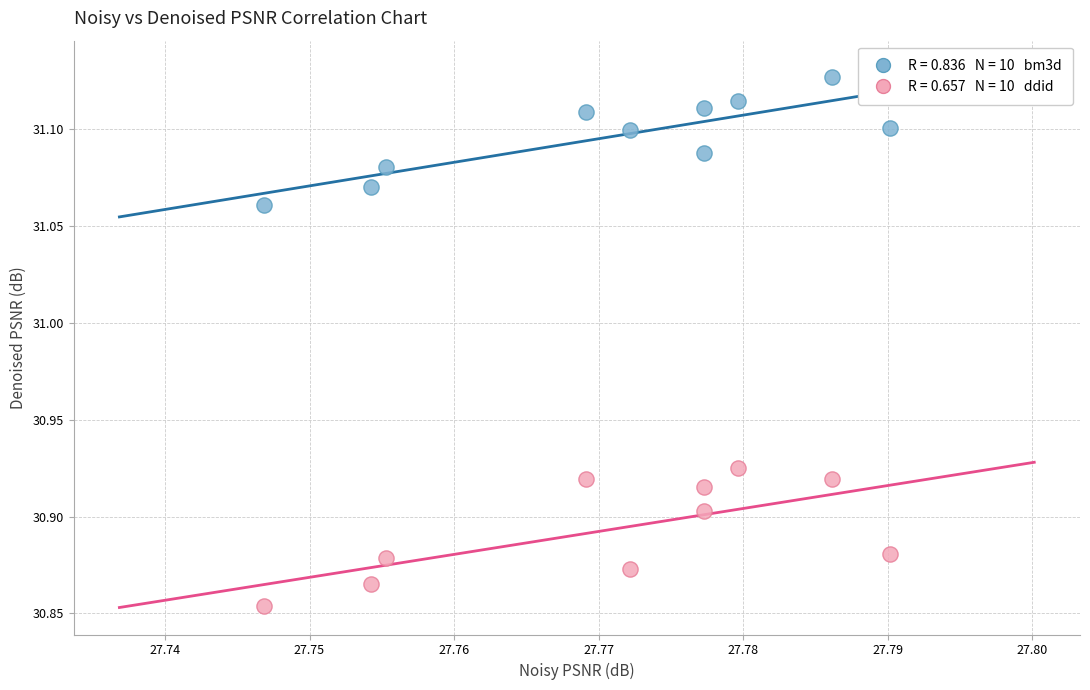

Across all data points, what is the range of Y values (max minus min)?

0.3